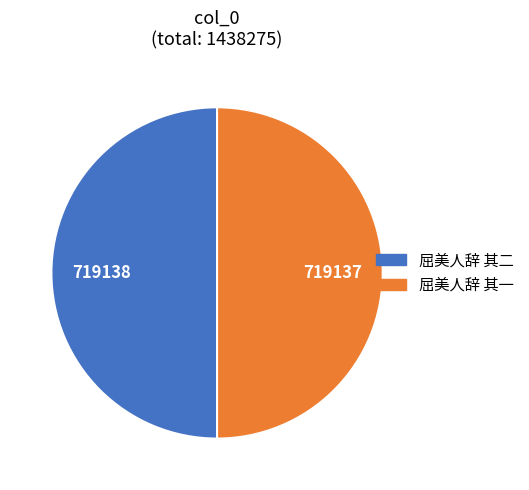

Is the sum of 屈美人辞 其二 and 屈美人辞 其一 greater than half?

Yes